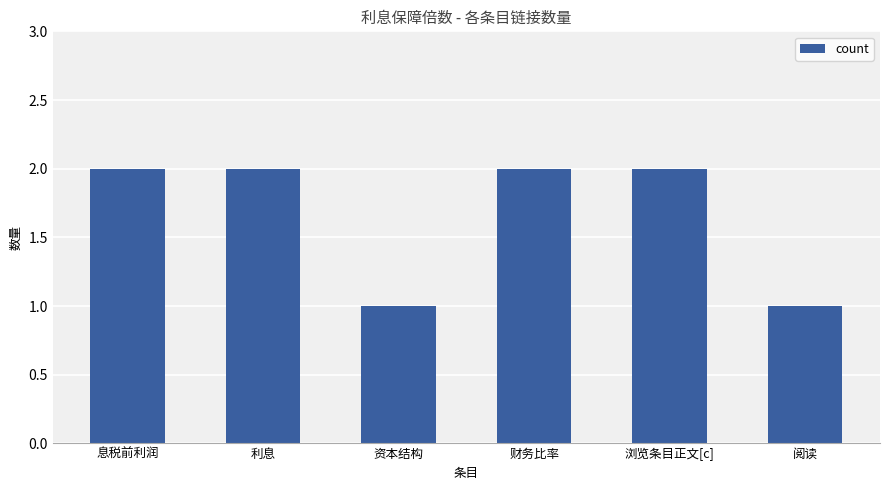

Read the value at 浏览条目正文[c].

2